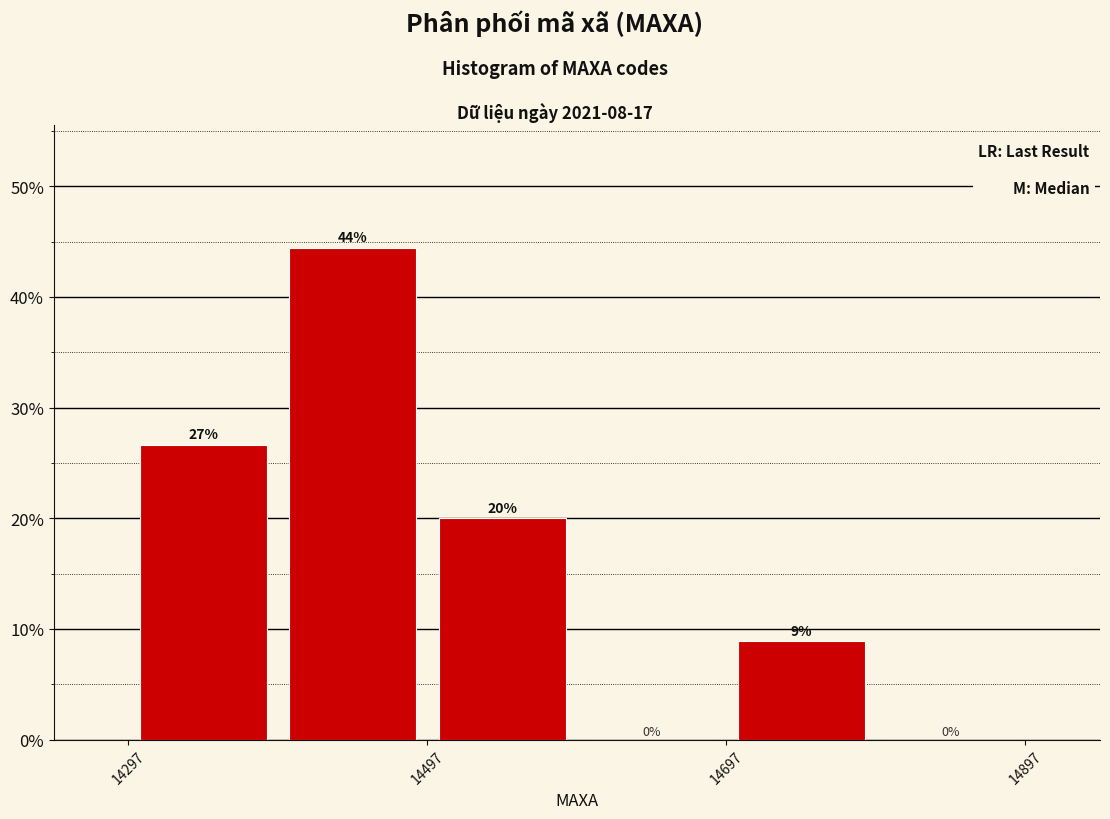

Which range on the x-axis has the tallest bar?

14400 to 14500